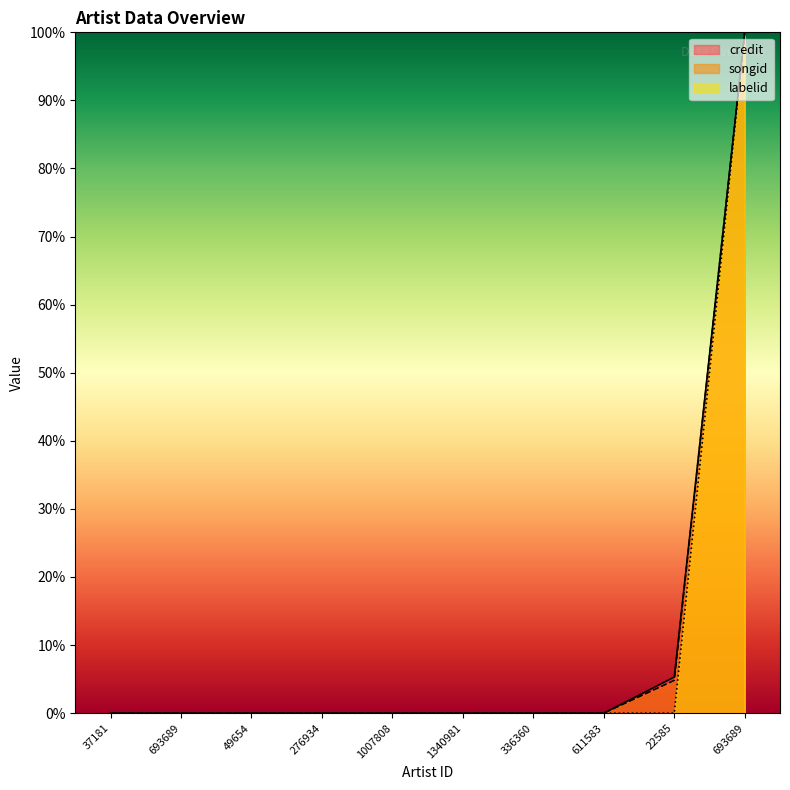

True or false: songid and labelid cross at least once.

False